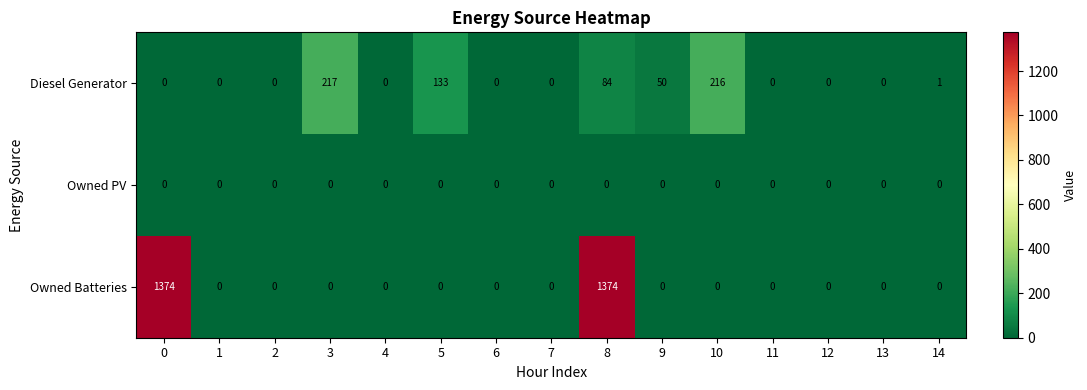

True or false: Diesel Generator has a value of 216 at 10.

True